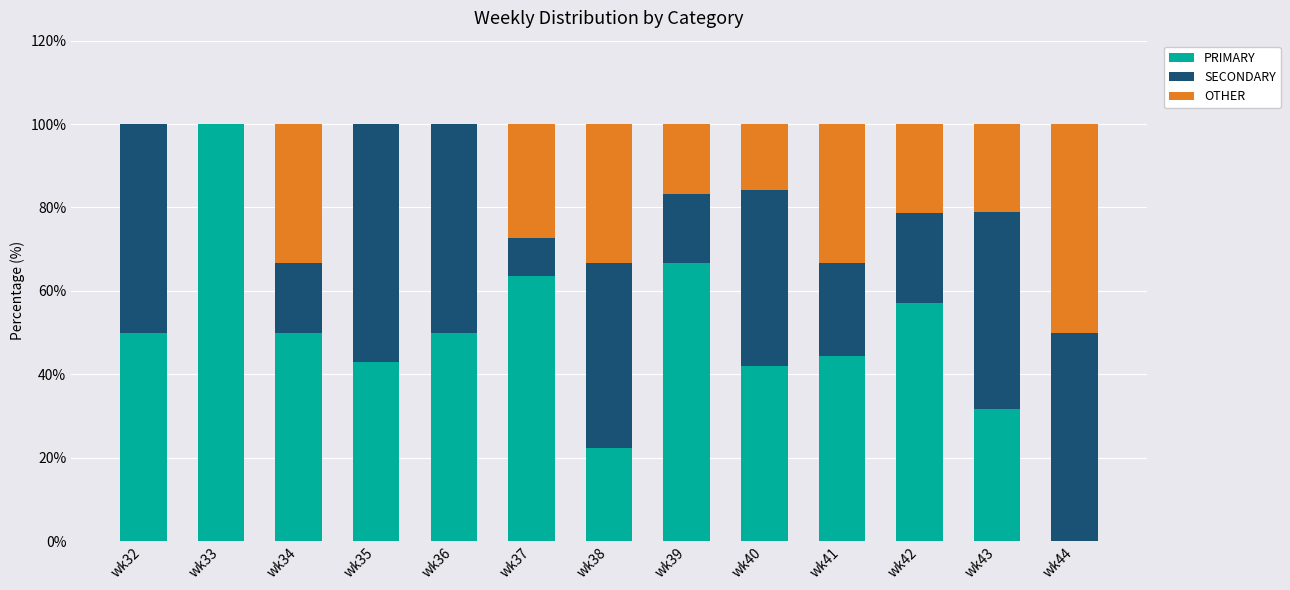

What is the total value across all series at wk35?

100.0